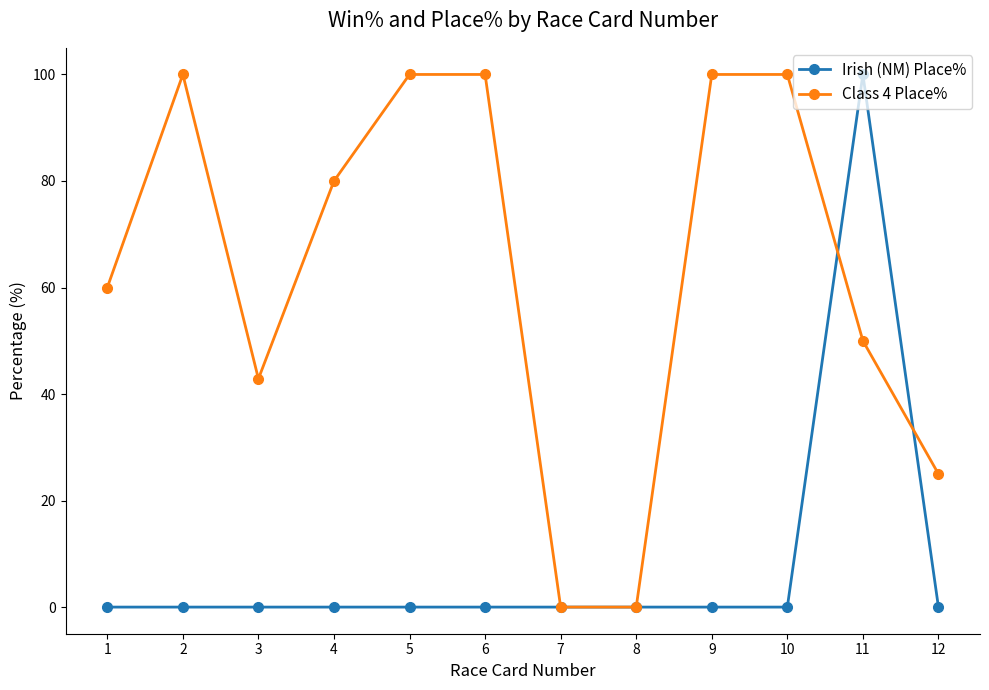

Which series changed the most between 5 and 7?

Class 4 Place%